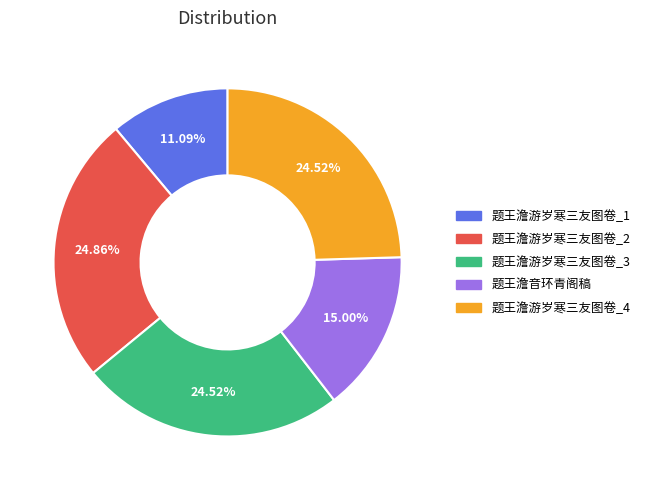

Is there any slice that represents more than half of the pie?

No